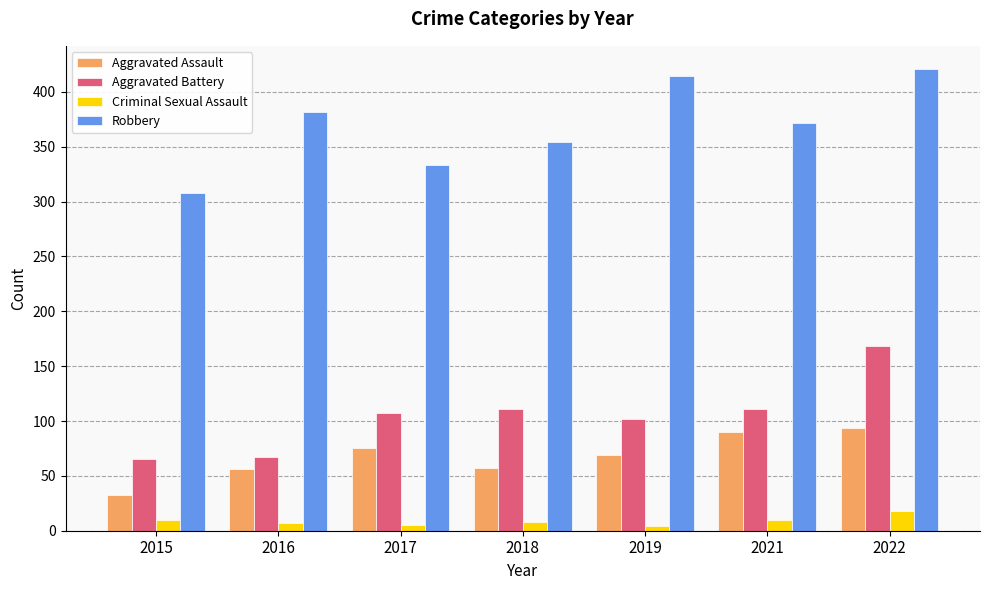

Where is Robbery nearest to the value 364?

2021